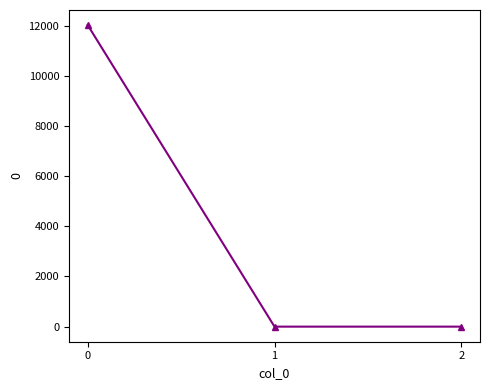

What is the greatest value displayed?

12018.1